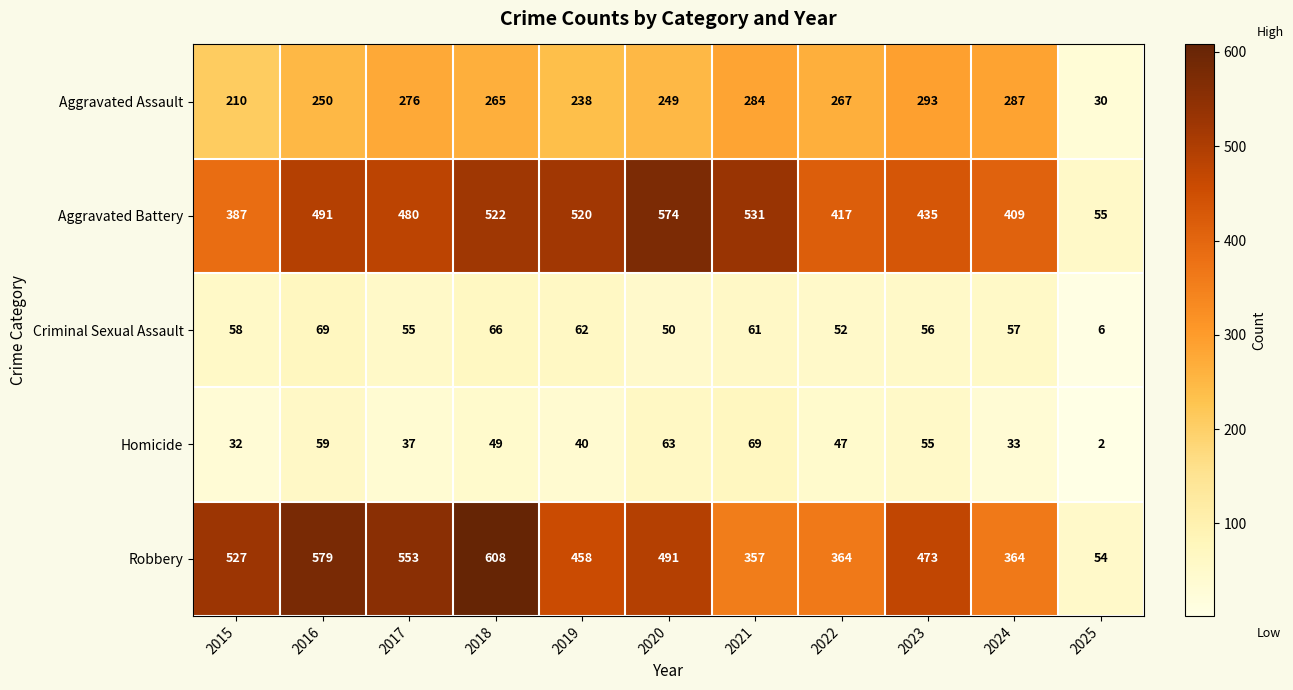

How many distinct data groups are displayed?

5